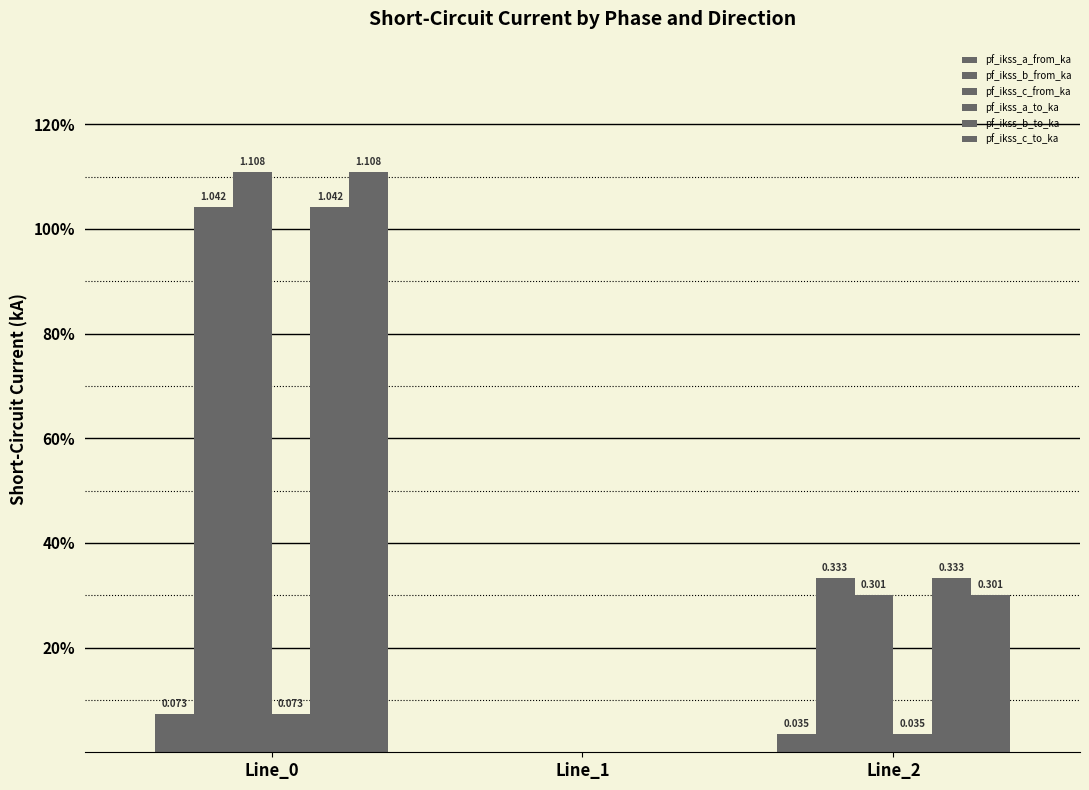

What is the maximum value for pf_ikss_c_to_ka?

1.1